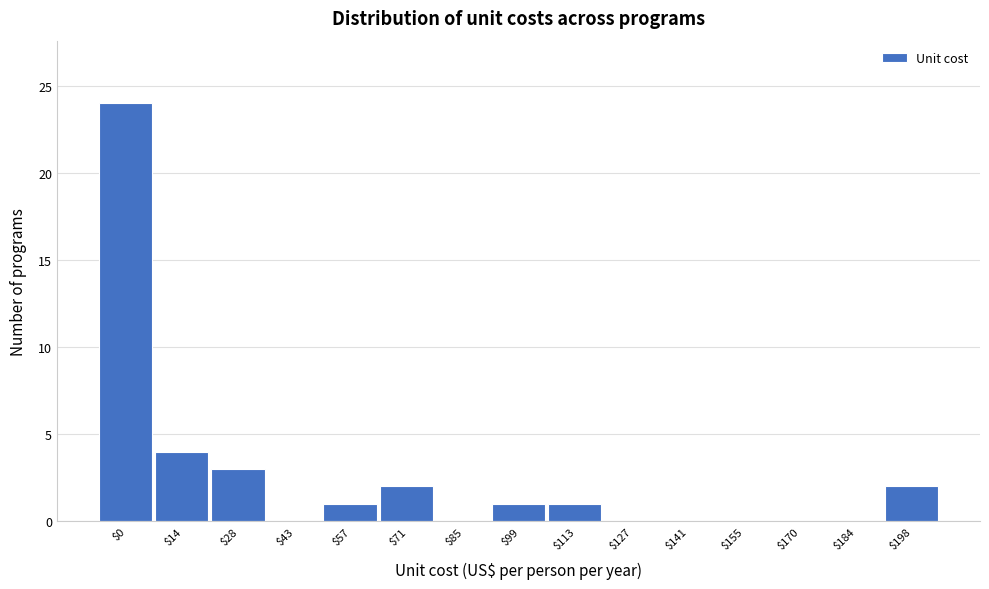

True or false: the data shows 0 at $127.

True